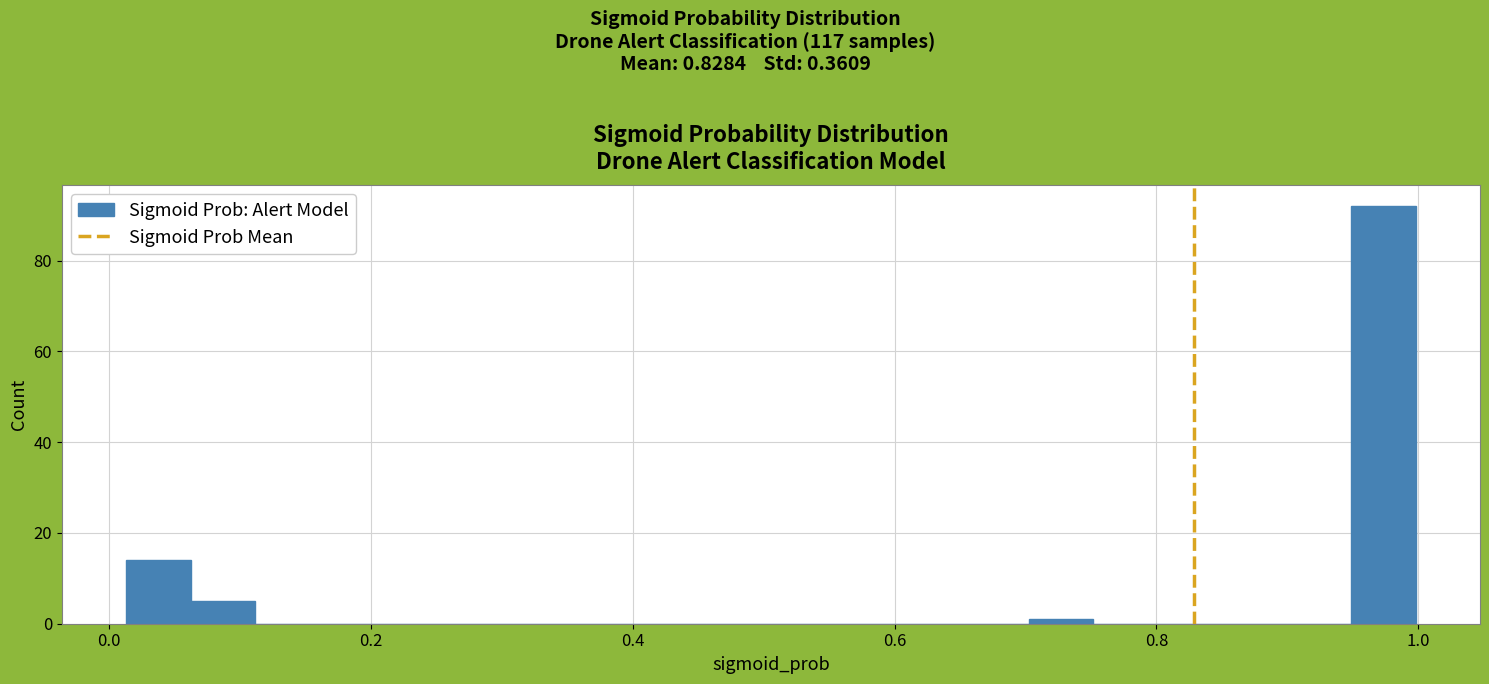

Read against the x-axis, roughly where is the centre of the tallest bar?

0.98